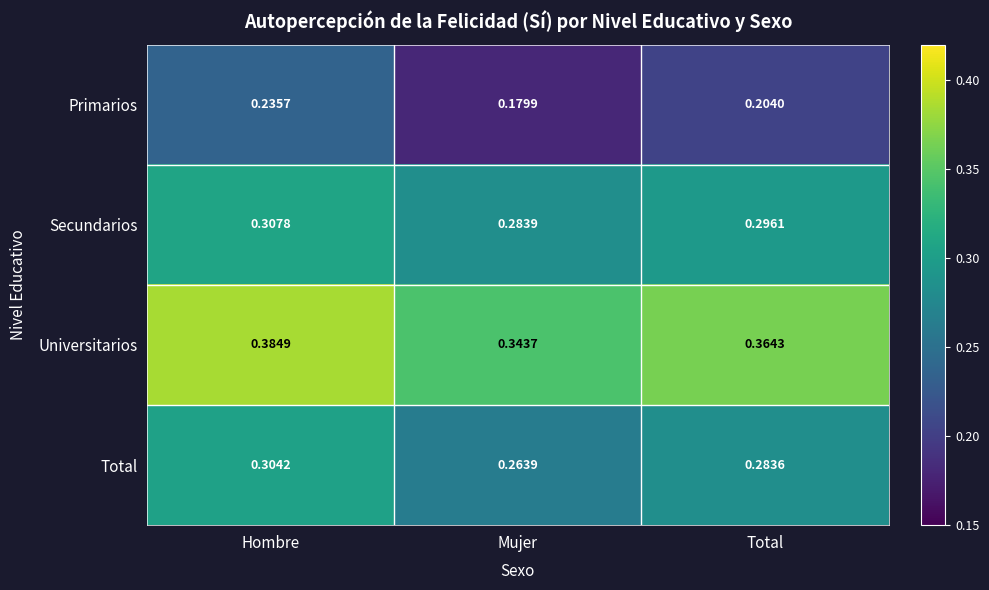

Which series changed the most between Mujer and Total?

Primarios